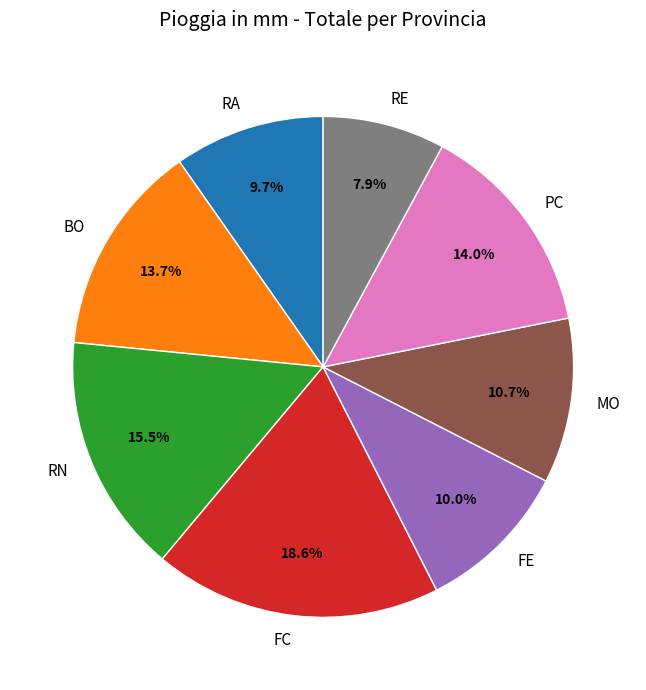

Does any single category account for the majority?

No